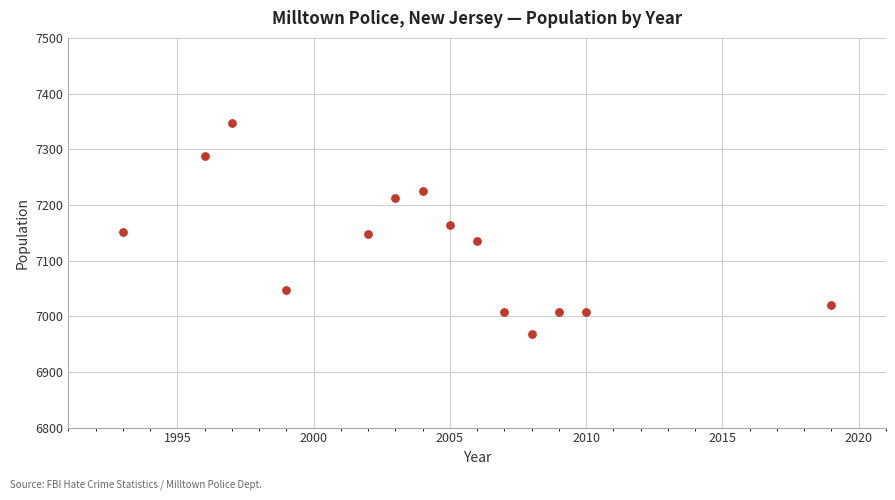

What is the range of X values (max minus min)?

26